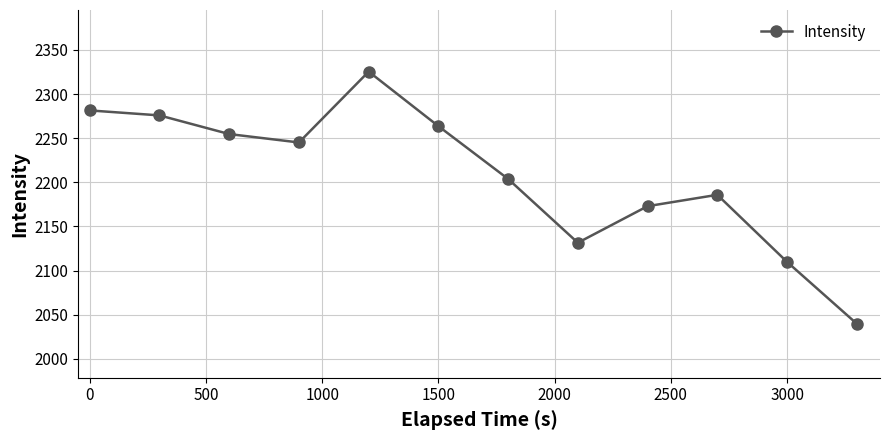

What is the difference between the maximum and minimum values?

285.5